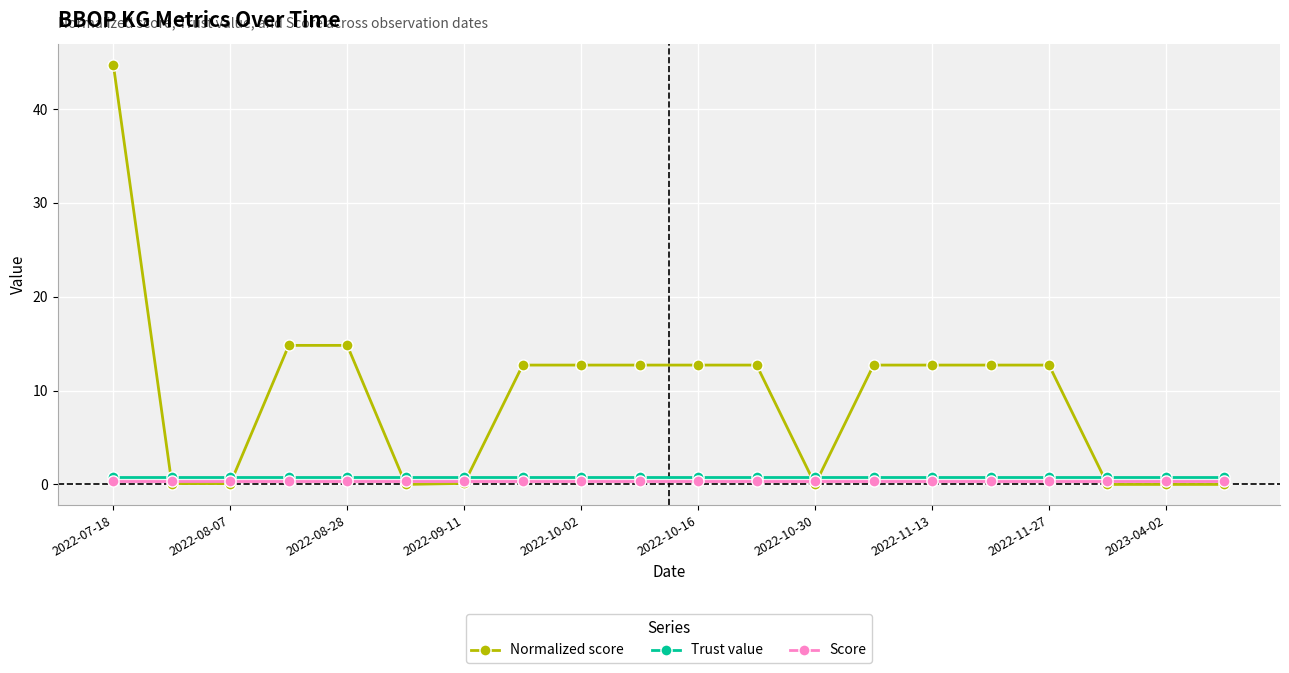

How many lines are shown in the chart?

3